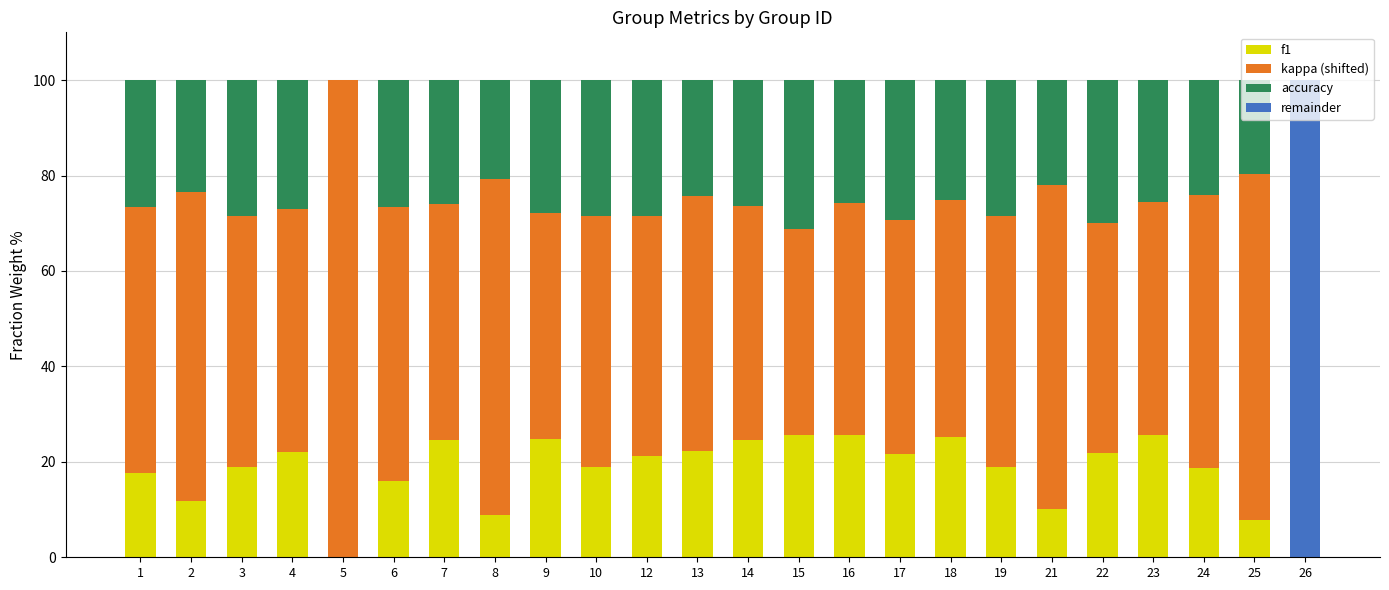

The f1 series shows 0.0 at 26. True or false?

True